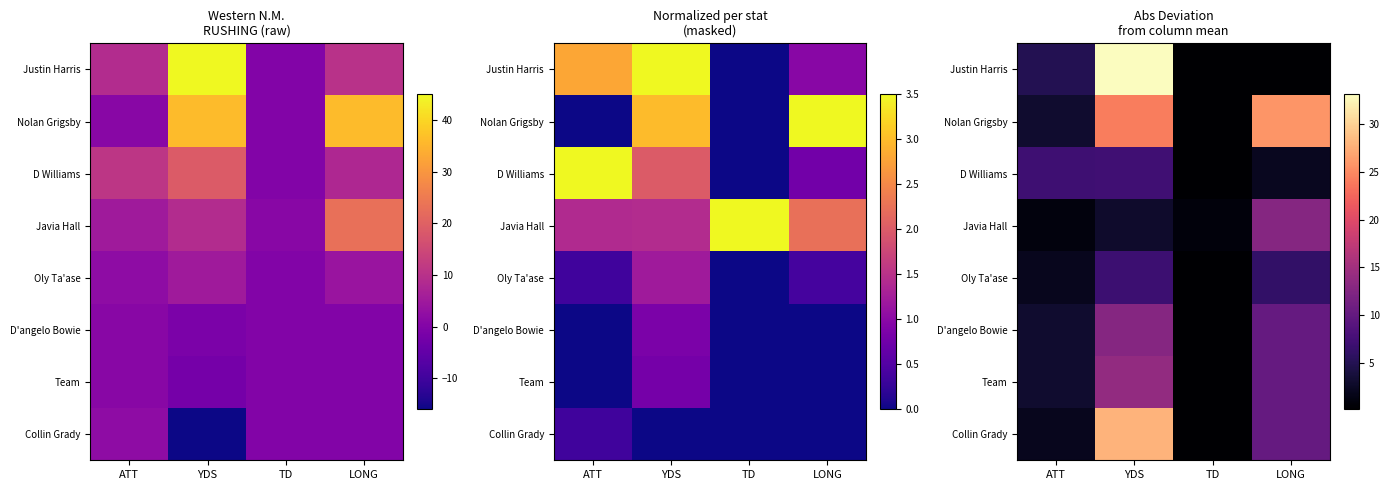

At how many categories does at least one series exceed 33?

1